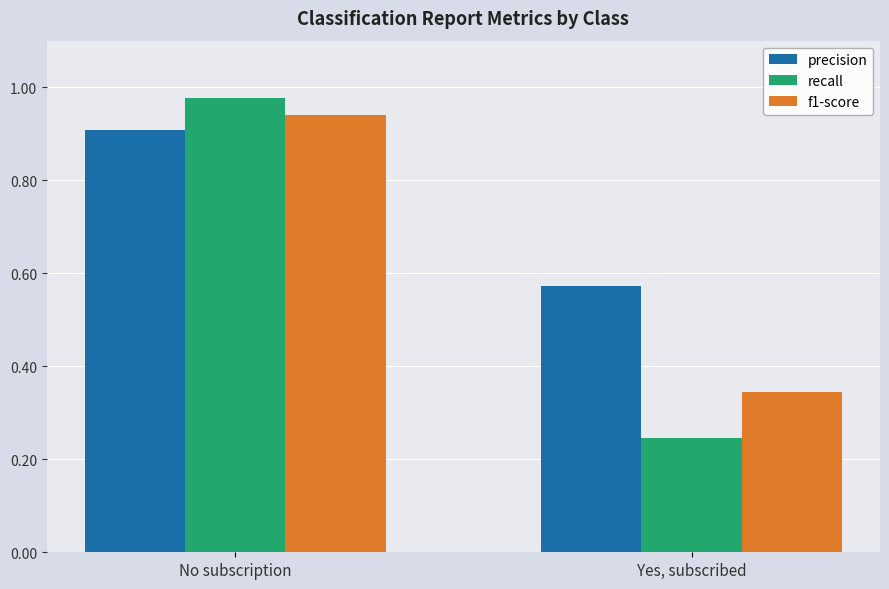

At which label does precision reach its peak?

No subscription